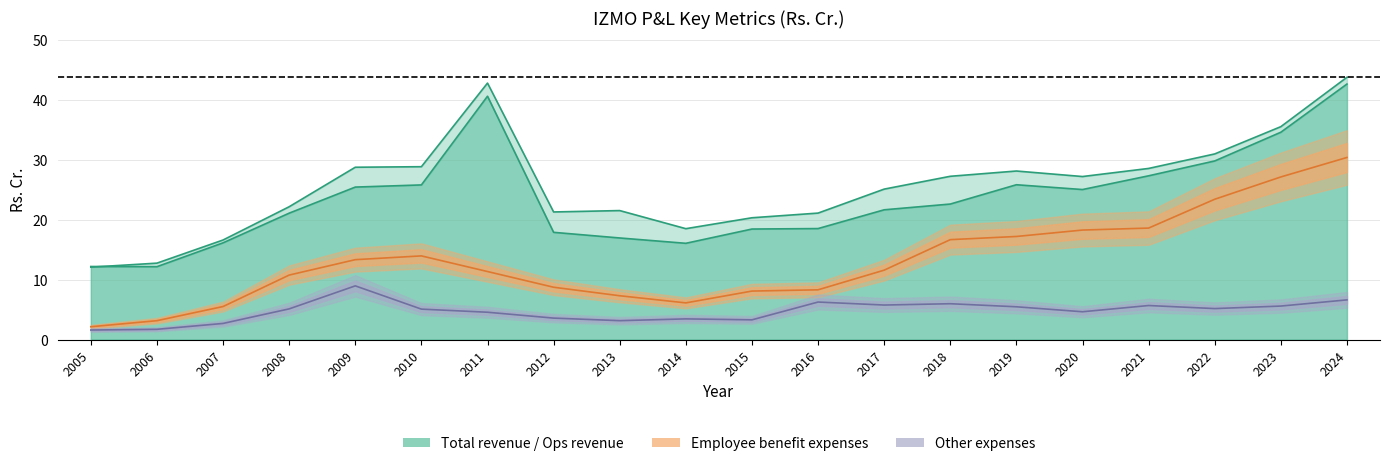

Reading left to right, what are all the values shown in this chart?

Total revenue: 12.1	12.7	16.6	22.1	28.7	28.8	42.8	21.3	21.5	18.5	20.3	21.1	25.1	27.2	28.1	27.2	28.5	31.0	35.5	43.8
Total operating revenues: 12.2	12.2	16.1	21.1	25.4	25.8	40.6	17.9	16.9	16.1	18.4	18.5	21.6	22.6	25.8	25.0	27.3	29.8	34.6	42.6
Employee benefit expenses: 2.1	3.1	5.5	10.8	13.3	13.9	11.3	8.7	7.3	6.1	8.1	8.3	11.6	16.7	17.2	18.3	18.6	23.4	27.1	30.4
Other expenses: 1.6	1.7	2.7	5.1	8.9	5.1	4.5	3.6	3.1	3.4	3.3	6.2	5.8	6.0	5.5	4.6	5.7	5.2	5.6	6.6